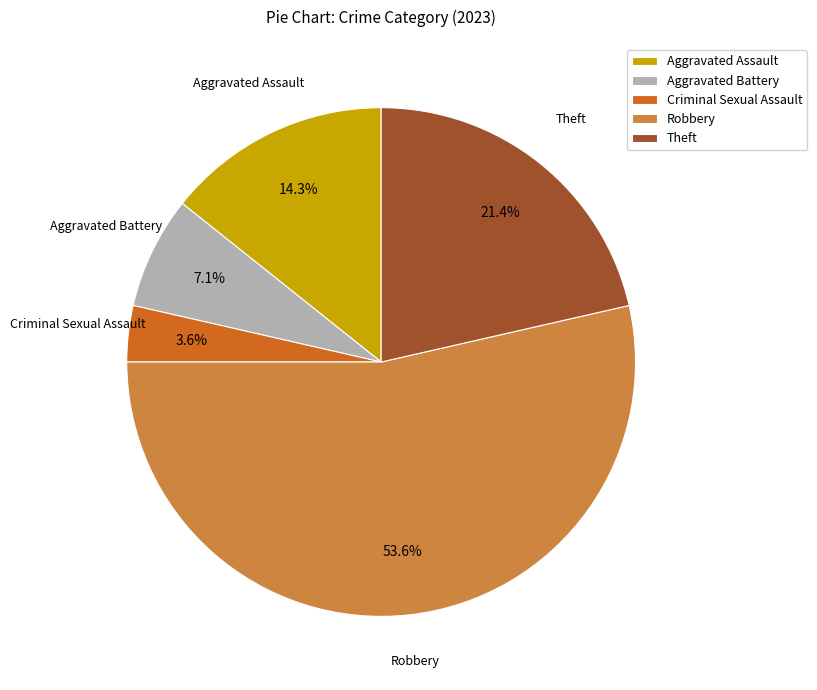

Does Criminal Sexual Assault account for over 50% of the chart?

No